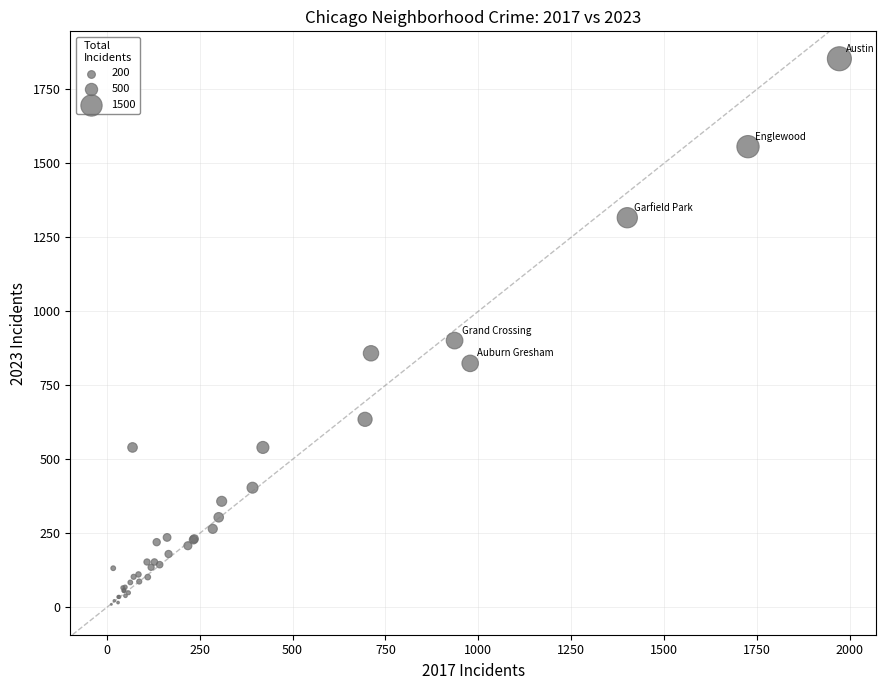

What Y value in the scatter plot is closest to 931?

901